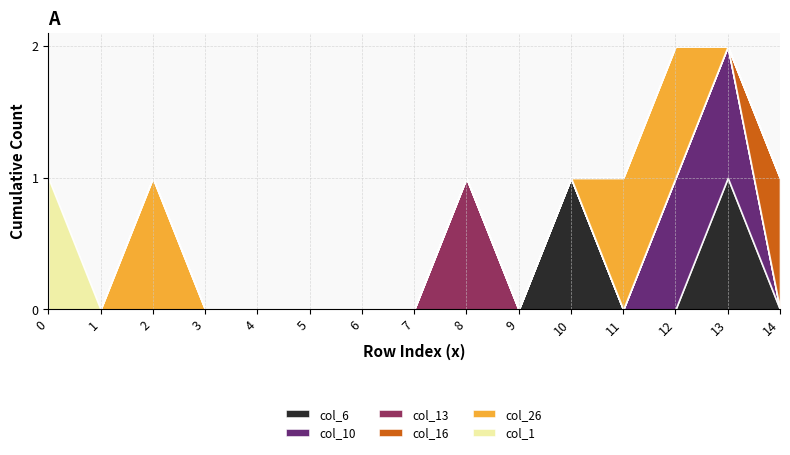

The col_26 series shows 0 at 16. True or false?

False